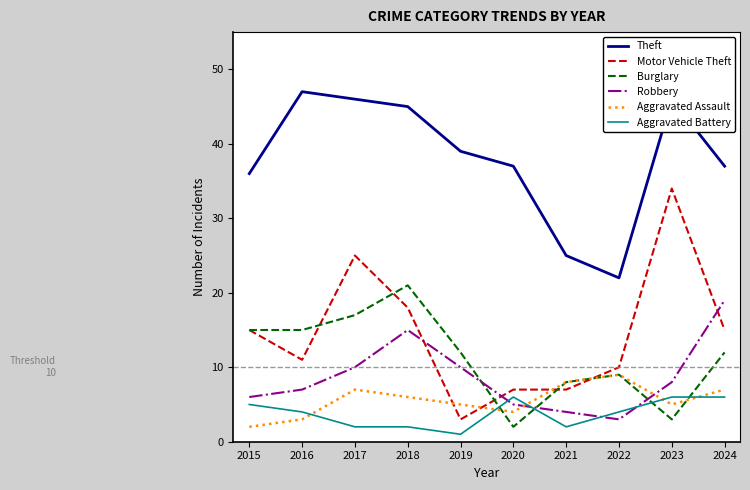

The Aggravated Assault series shows 9 at 2022. True or false?

True